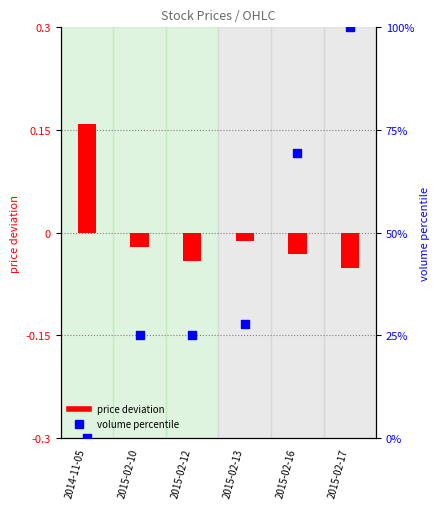

Which series reaches the maximum Y coordinate?

volume percentile